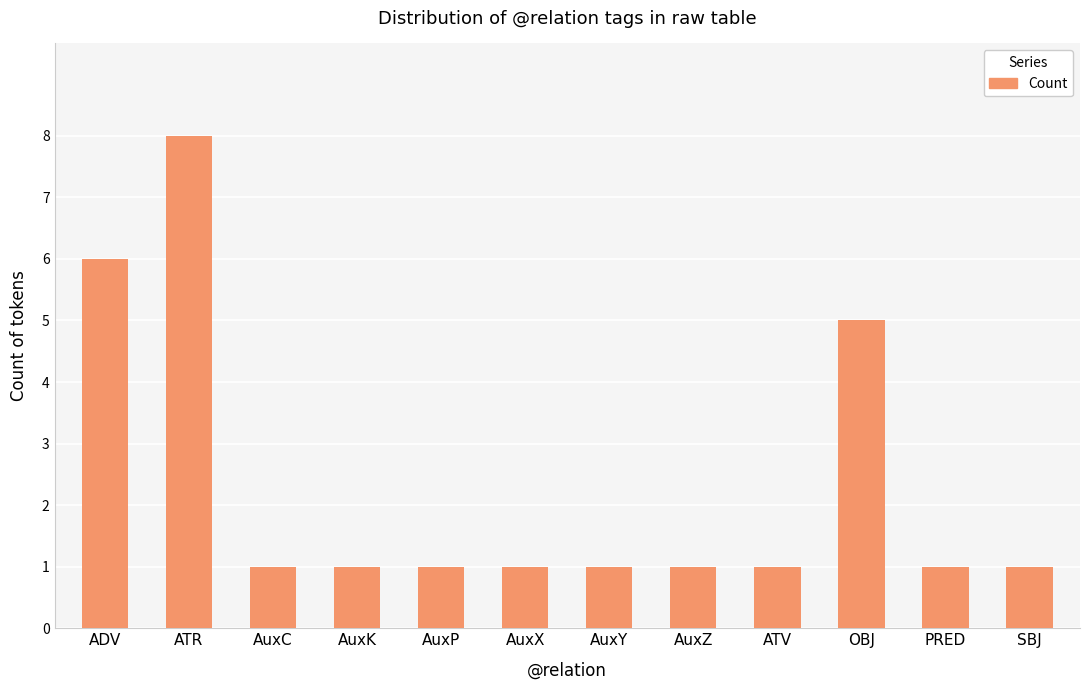

Which category has the highest value across all series?

ATR